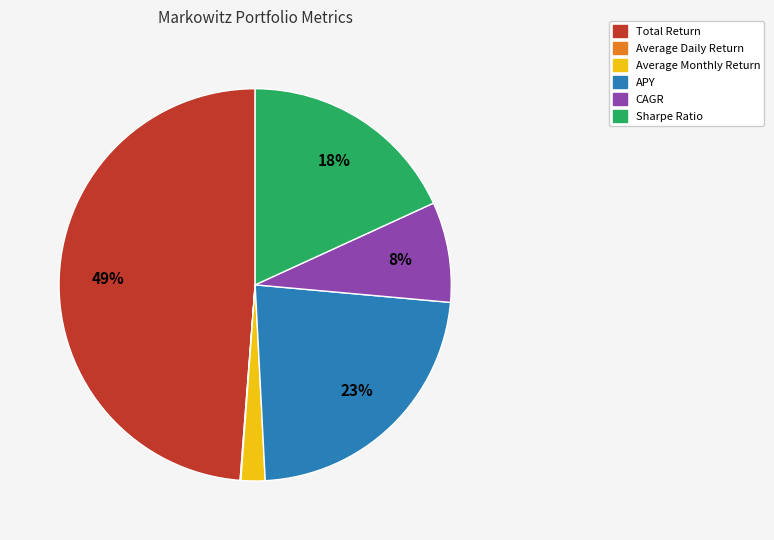

Is there a majority slice in this chart?

No